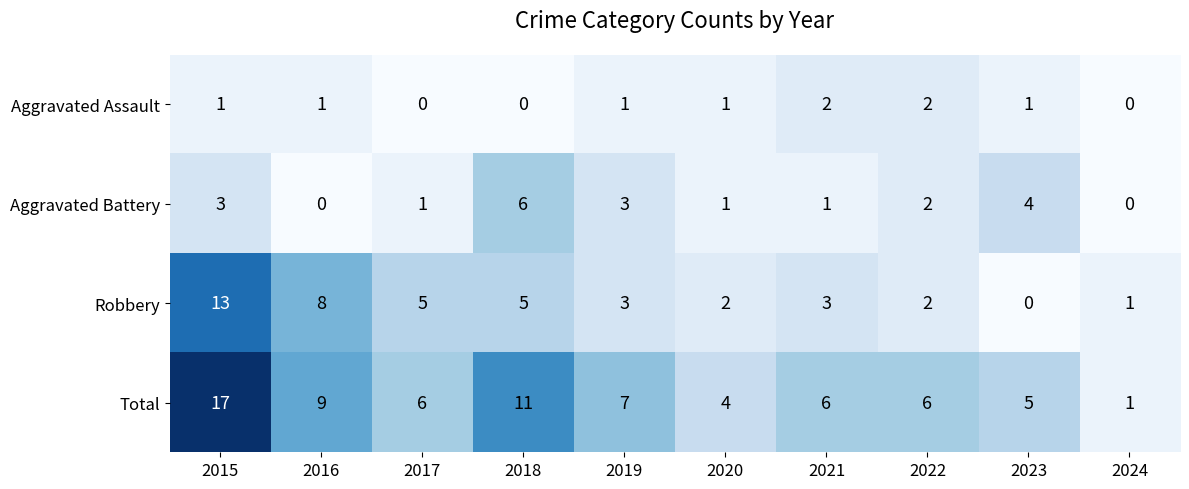

How many values in the Total series are below 6?

3